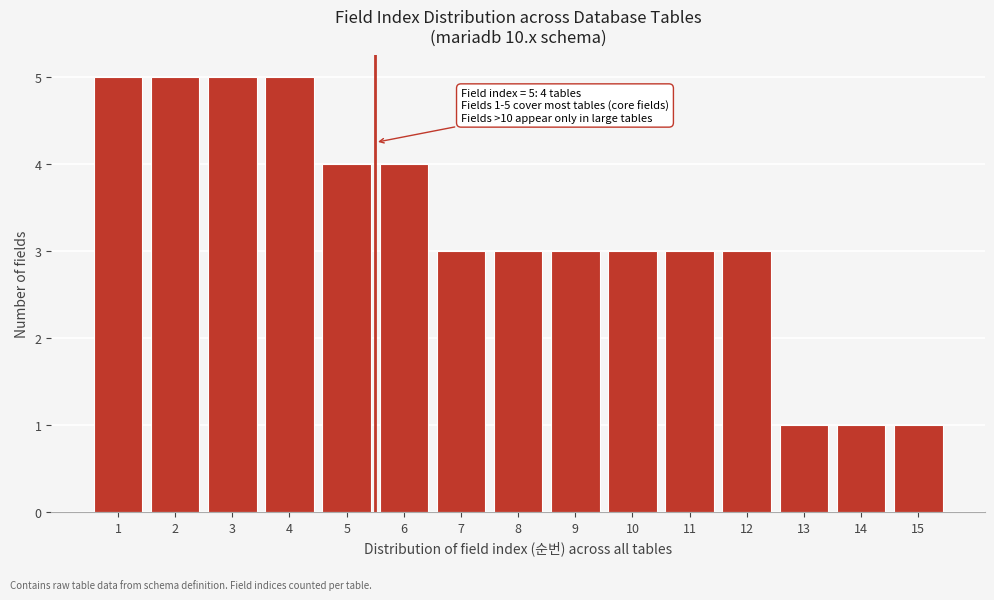

Reading left to right, extract all data points from this chart.

5	5	5	5	4	4	3	3	3	3	3	3	1	1	1